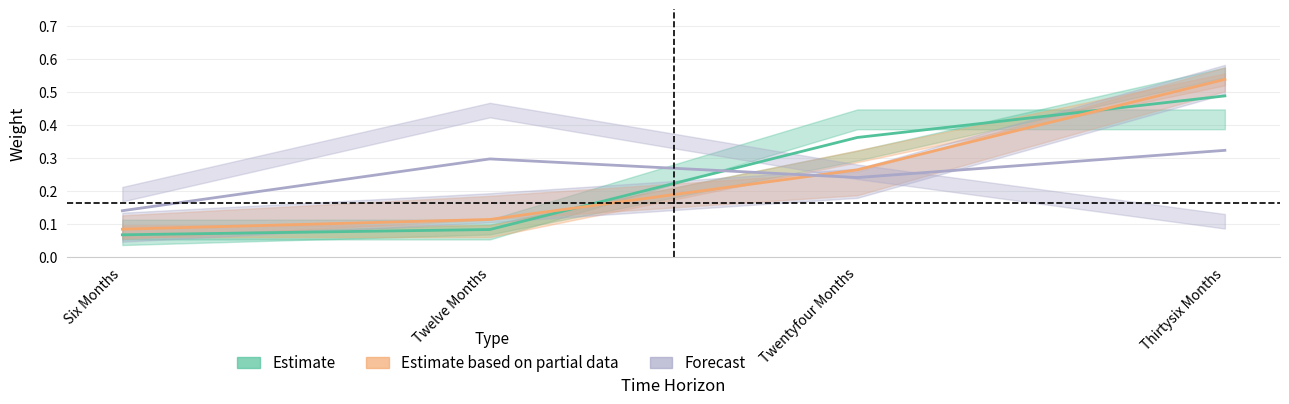

Is it true that Confidence equals 0.1 at Twelve Months?

True